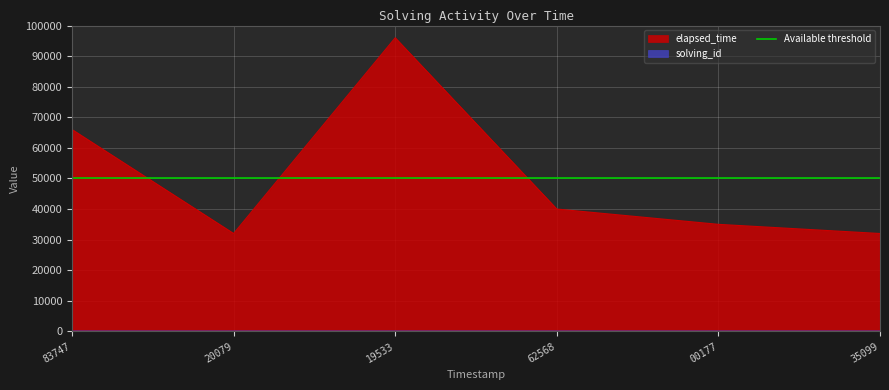

What is the difference between the maximum and second lowest values in the elapsed_time series?

64000